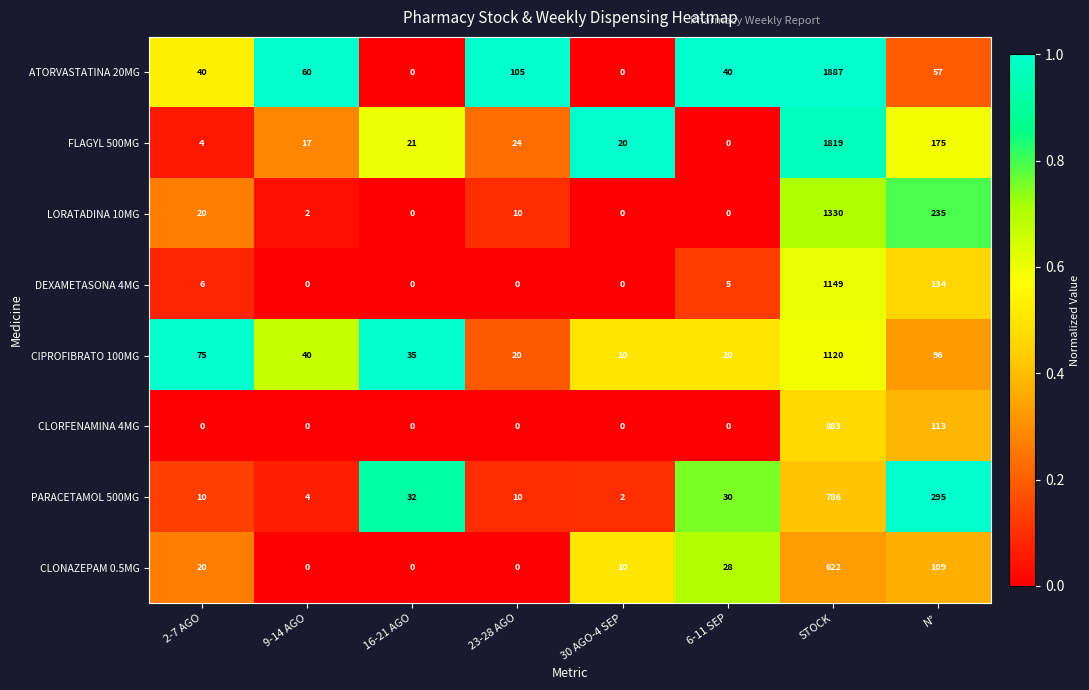

Which label corresponds to the largest value in the chart?

STOCK